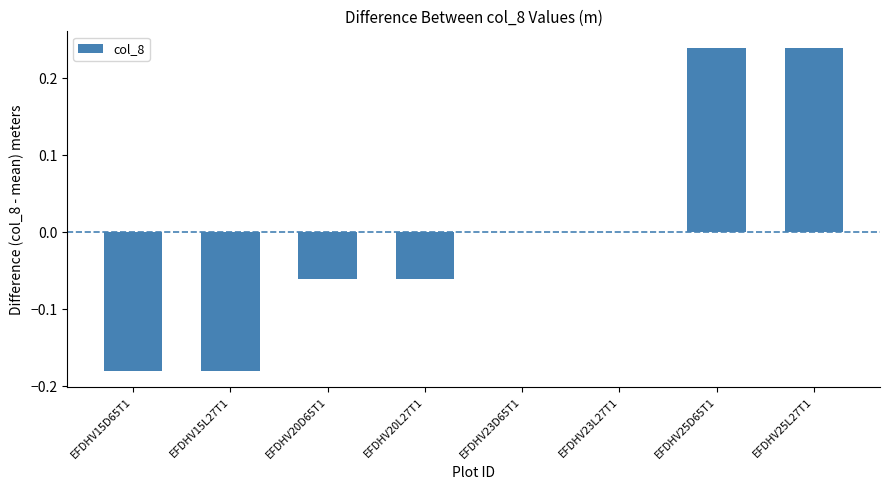

The value at EFDHV25D65T1 is 0.4. True or false?

False